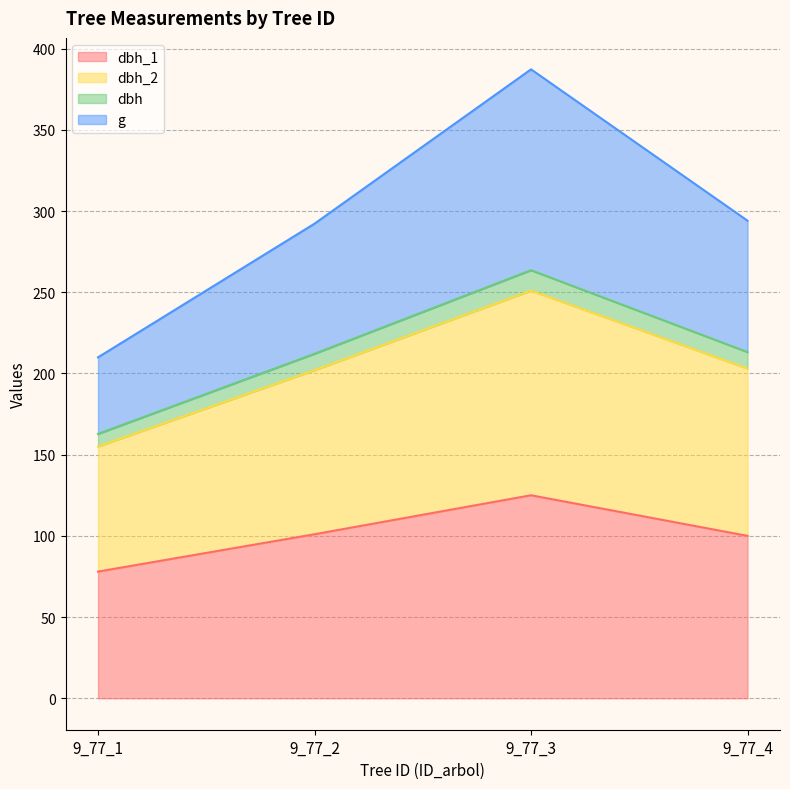

List the labels in order of dbh value, largest first.

9_77_3, 9_77_4, 9_77_2, 9_77_1